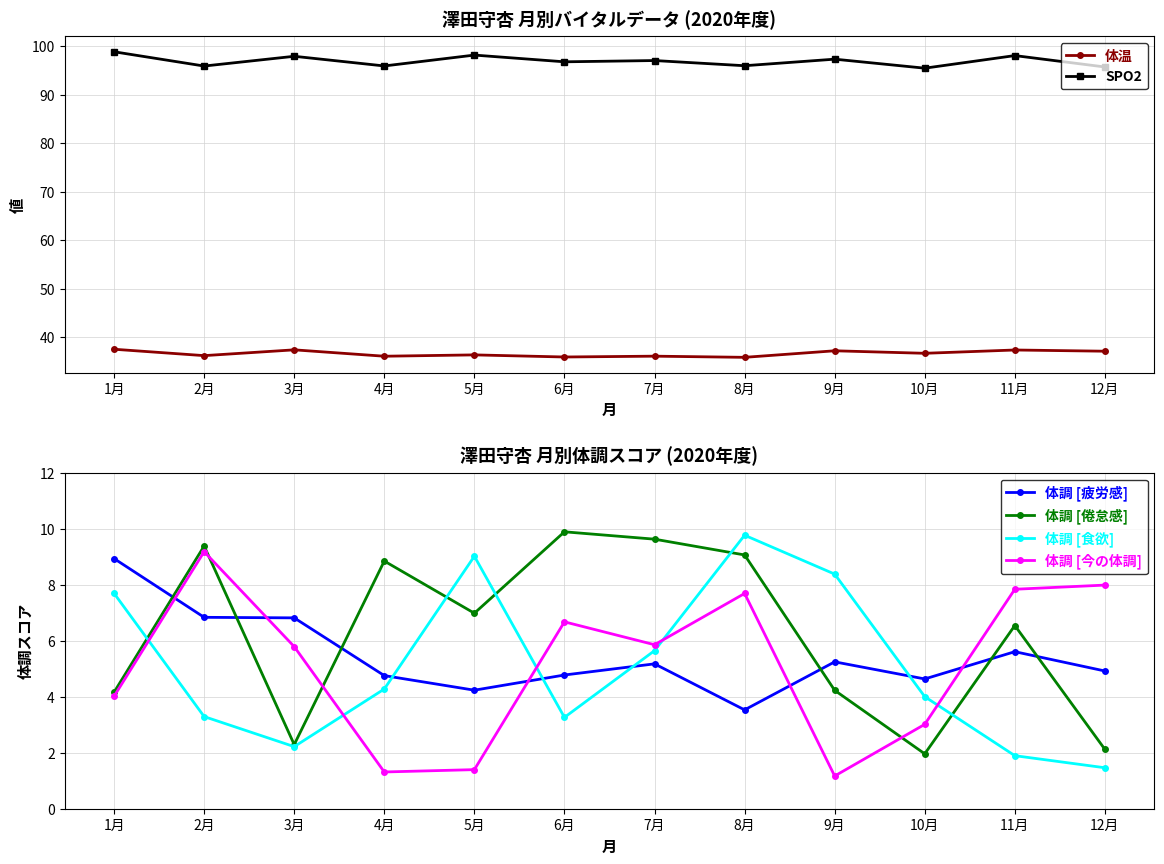

Reading right to left, list all the values displayed in this chart.

体温: 37.1	37.3	36.6	37.2	35.8	36.0	35.9	36.3	36.0	37.4	36.2	37.5
SPO2: 95.7	98.1	95.5	97.3	96.0	97.1	96.8	98.2	95.9	97.9	95.9	98.9
体調 [疲労感]: 4.9	5.6	4.6	5.2	3.5	5.2	4.8	4.2	4.8	6.8	6.8	8.9
体調 [倦怠感]: 2.1	6.5	2.0	4.2	9.1	9.6	9.9	7.0	8.8	2.3	9.4	4.2
体調 [食欲]: 1.5	1.9	4.0	8.4	9.8	5.6	3.3	9.0	4.3	2.2	3.3	7.7
体調 [今の体調]: 8.0	7.8	3.0	1.2	7.7	5.9	6.7	1.4	1.3	5.8	9.2	4.0